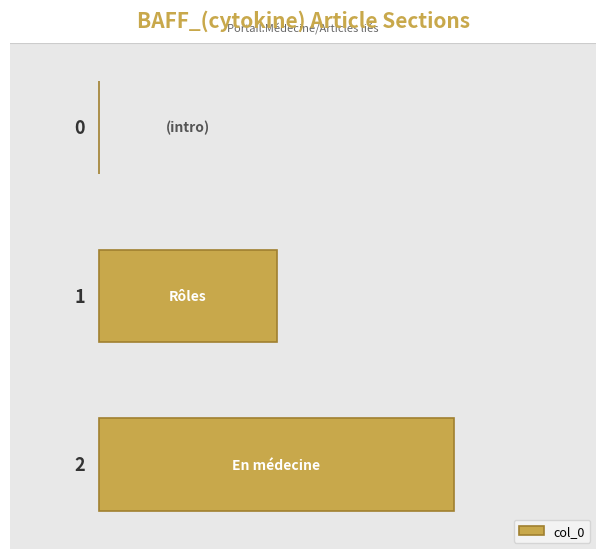

What is the sum of all values?

3